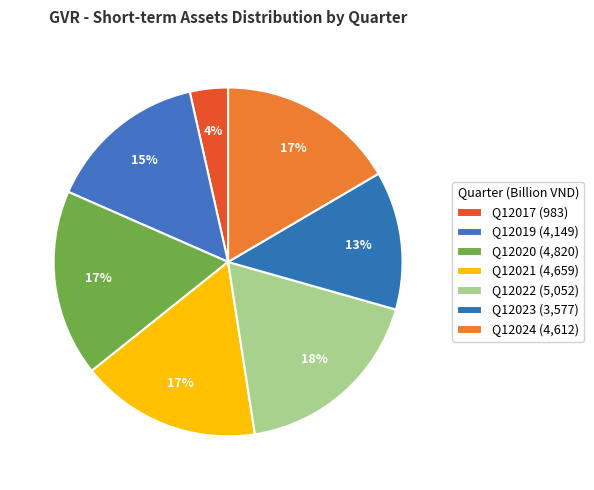

Which category has the smallest portion of the pie?

Q12017